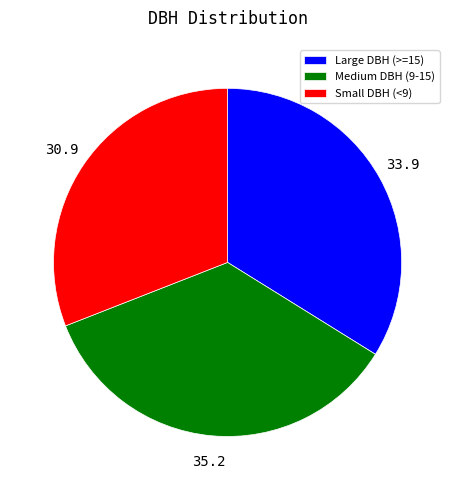

Is it true that Large DBH (>=15) is 29% of the pie?

False